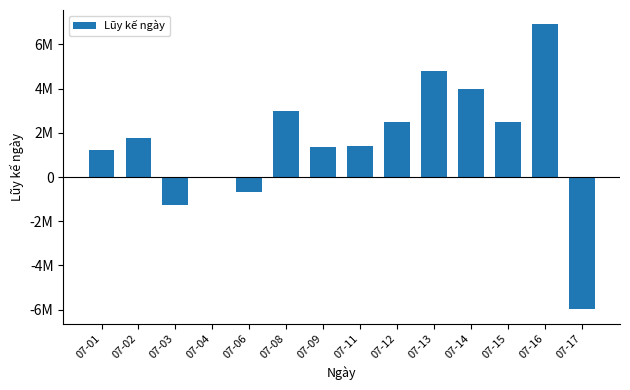

Reading left to right, list all the values displayed in this chart.

1200000	1770000	-1280000	-40000	-685000	3000000	1350000	1392000	2500000	4780000	4000000	2500000	6911000	-5985000